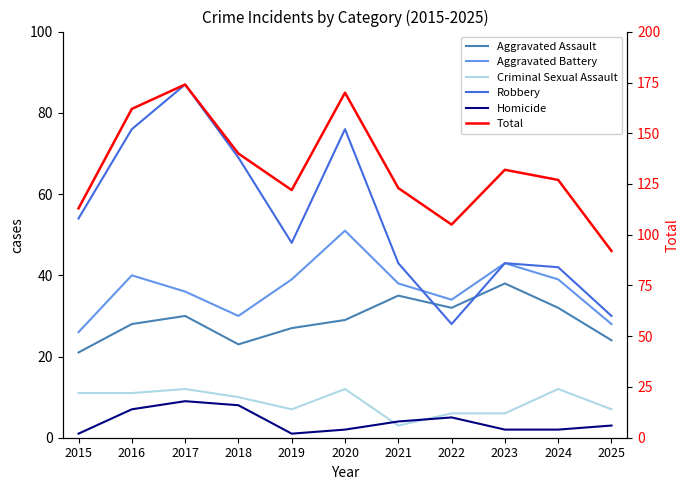

What is the total value across all series at 2024?

254